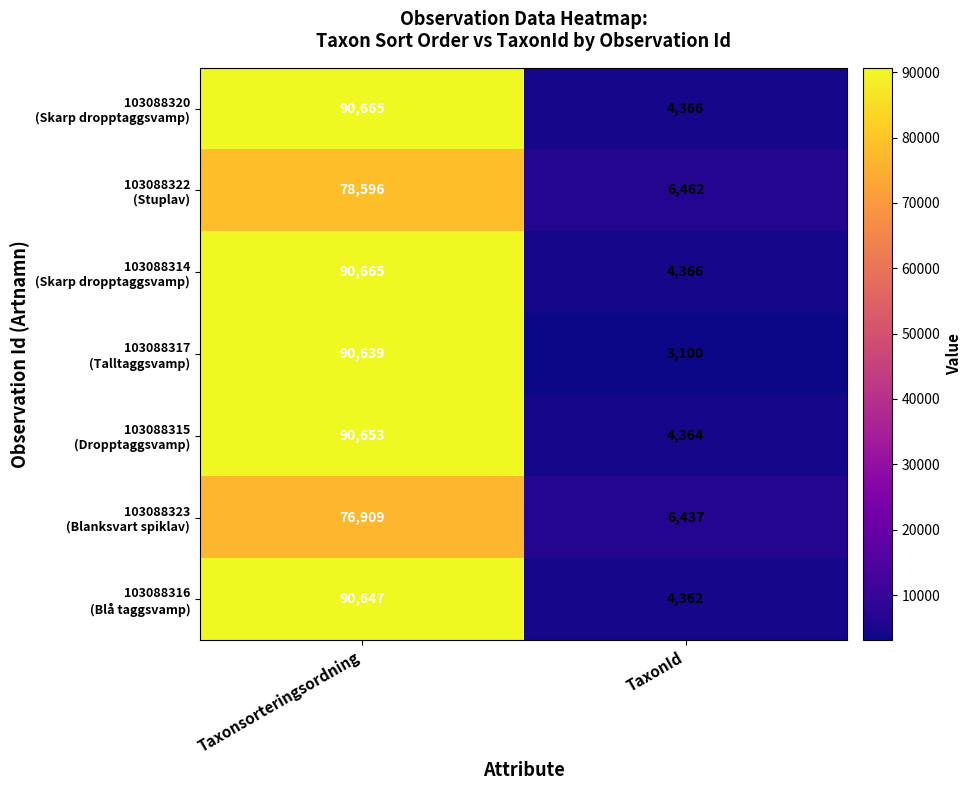

What is the maximum value shown in the chart?

90665